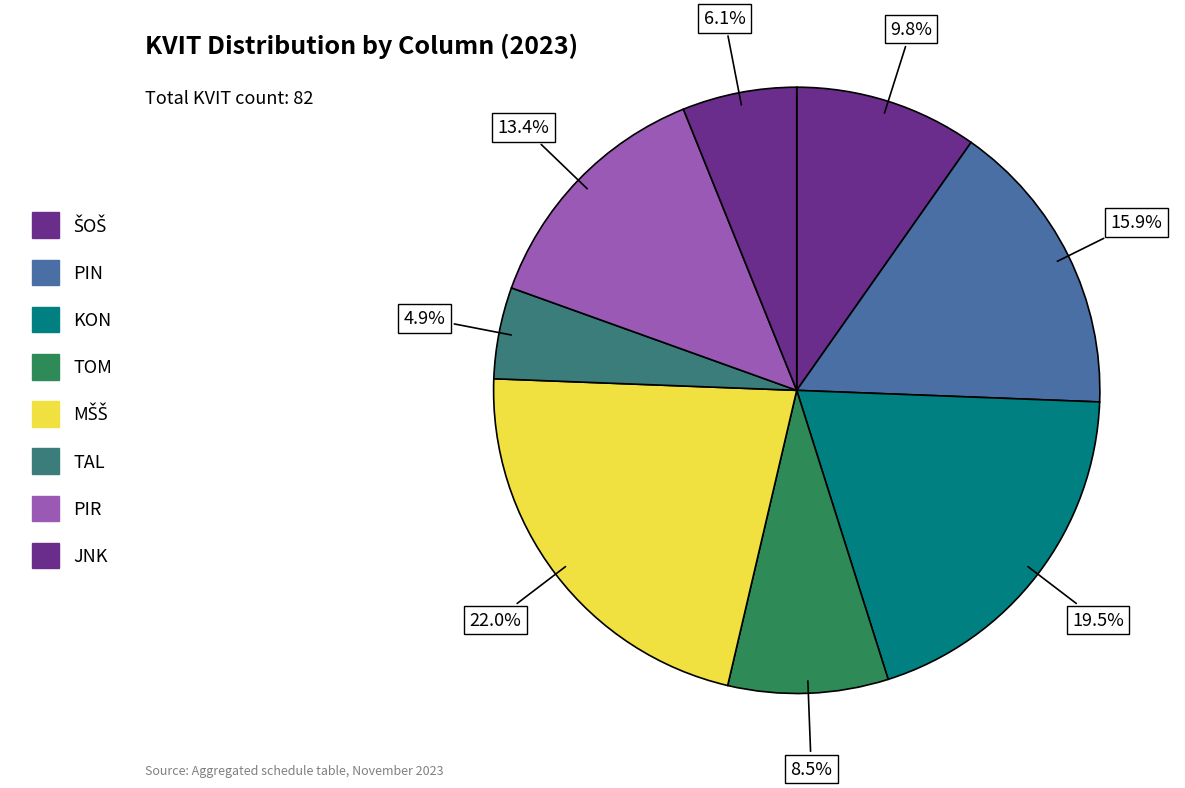

Count the number of slices in the pie.

8